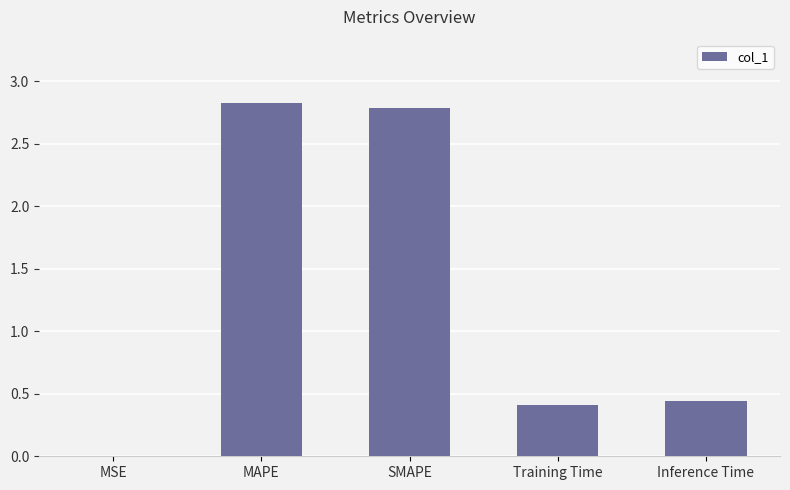

True or false: the data shows 0.6 at SMAPE.

False